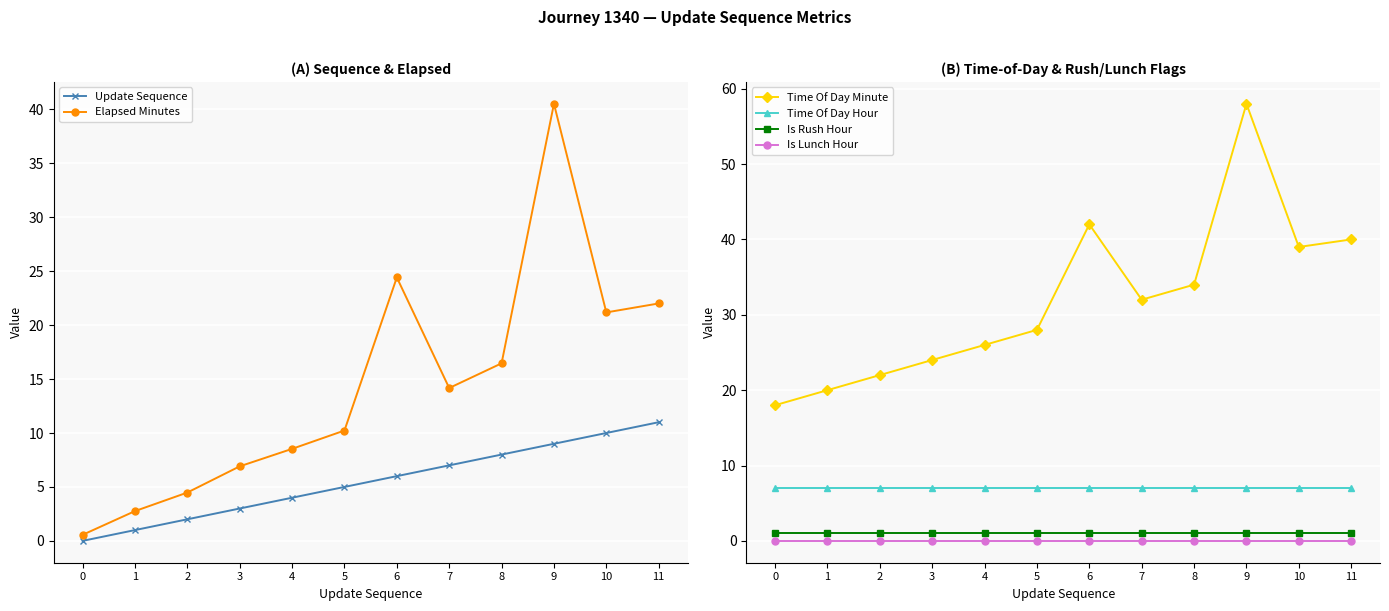

List the labels in order of Elapsed Minutes value, smallest first.

0, 1, 2, 3, 4, 5, 7, 8, 10, 11, 6, 9